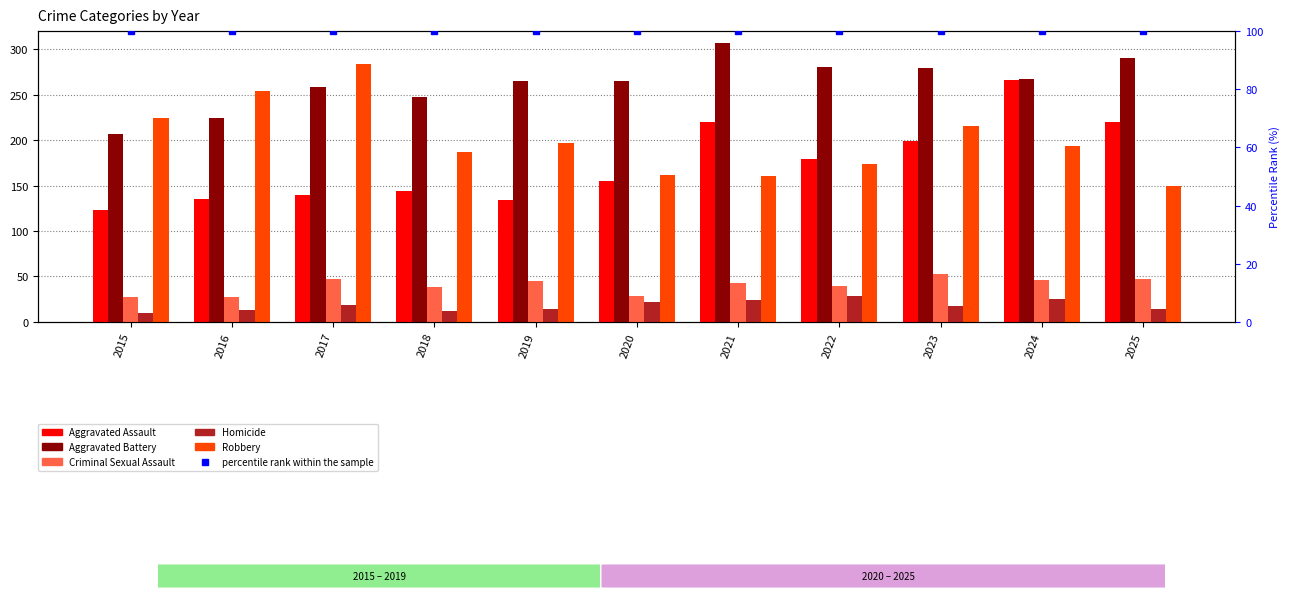

Which series has the largest total across all categories?

Aggravated Battery